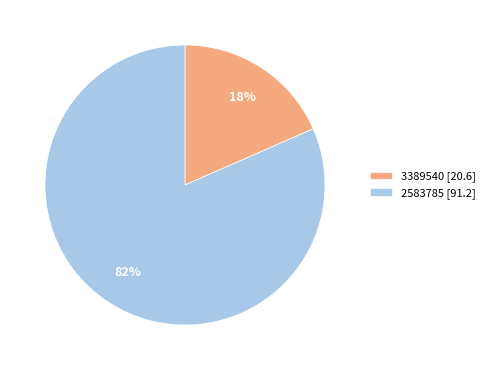

Which category has the smallest portion of the pie?

3389540 [20.6]